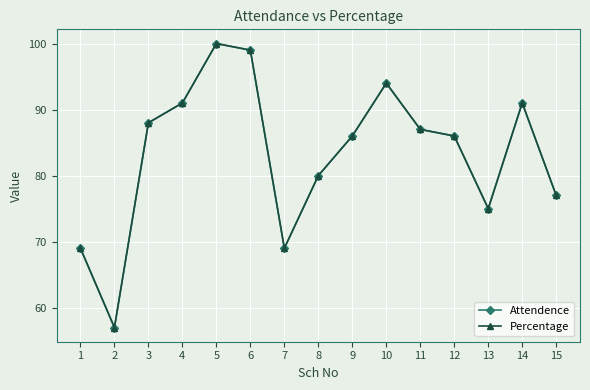

What is the sum of all Attendence values?

1249.0